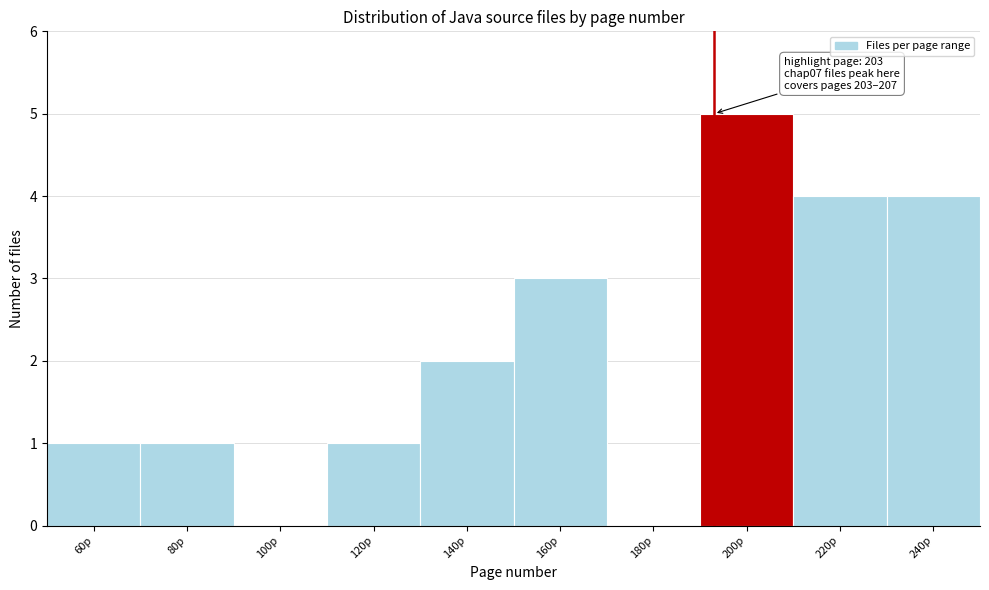

Reading left to right, extract all data points from this chart.

60p=1	80p=1	100p=0	120p=1	140p=2	160p=3	180p=0	200p=5	220p=4	240p=4